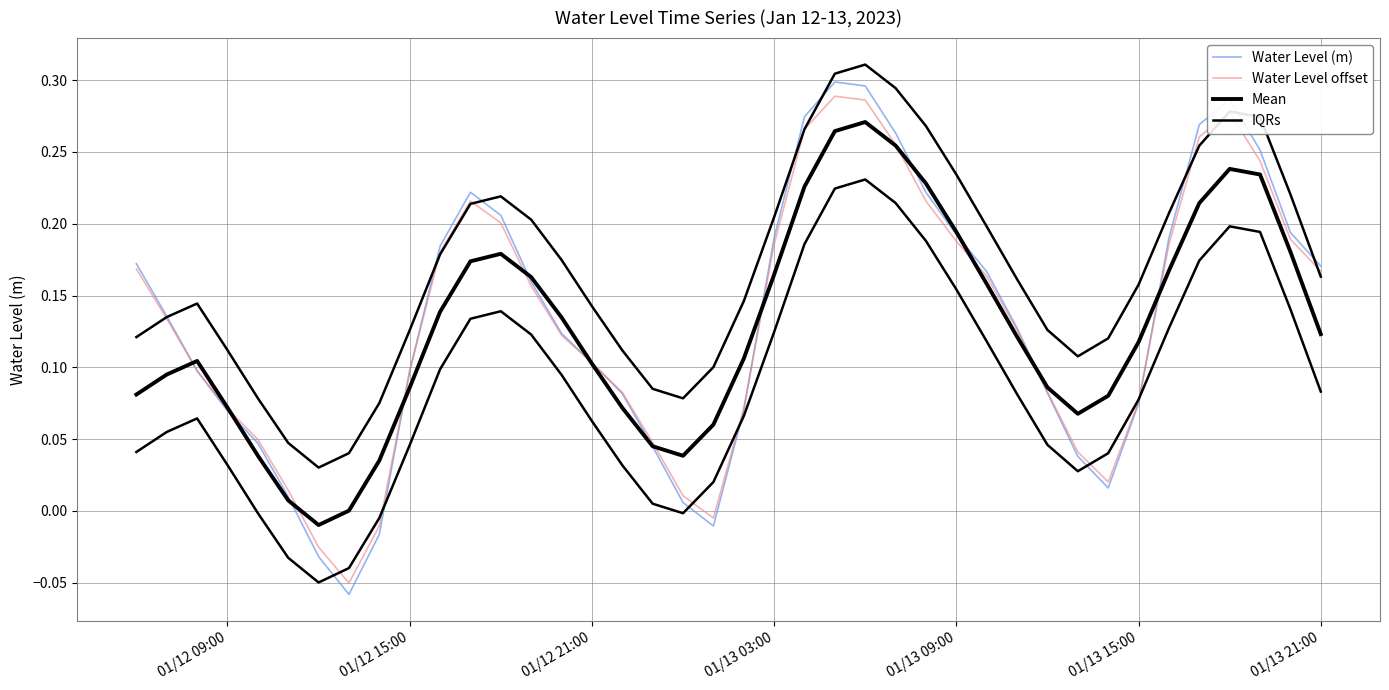

The value of Mean at 01/13 15:00 is 0.1. True or false?

True